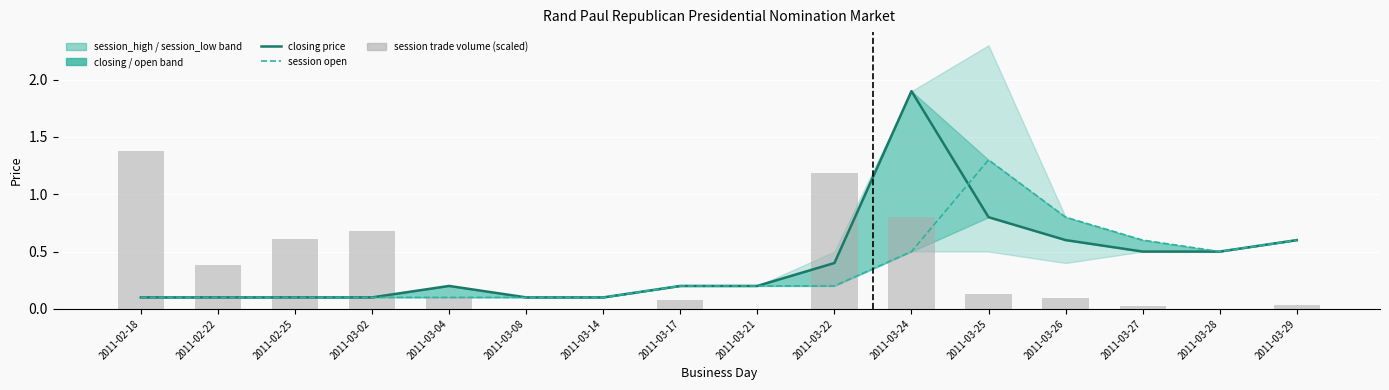

Between 2011-03-29 and 2011-03-28, which is larger?

2011-03-29